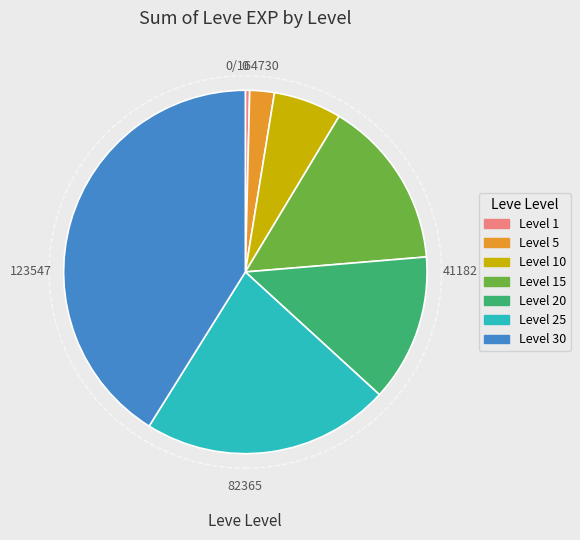

Combined, do Level 10 and Level 1 account for over 50%?

No